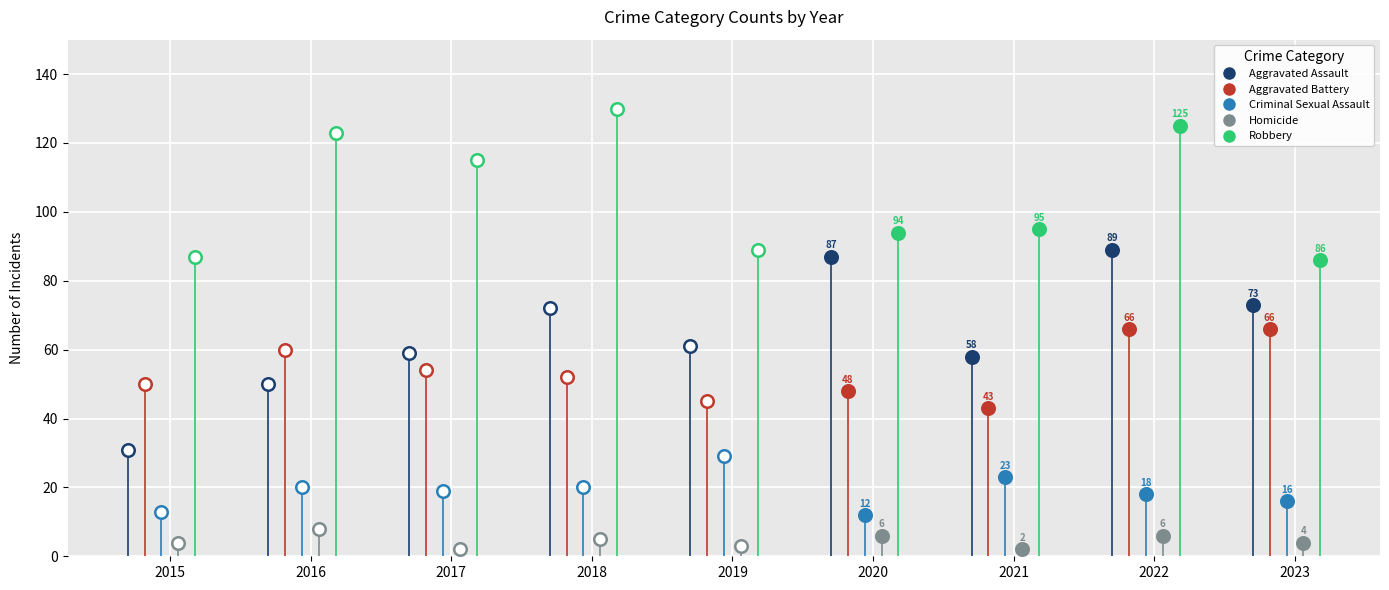

Between 2017 and 2022, which is larger?

2022